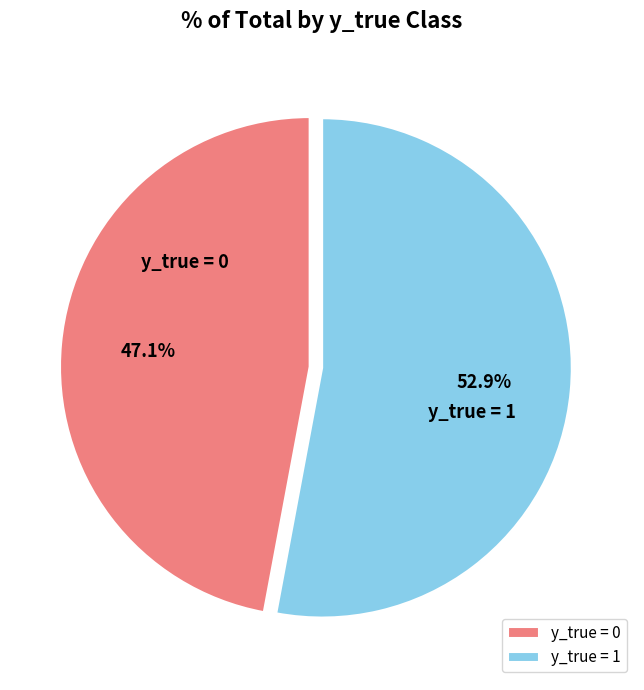

Is there any slice that represents more than half of the pie?

Yes